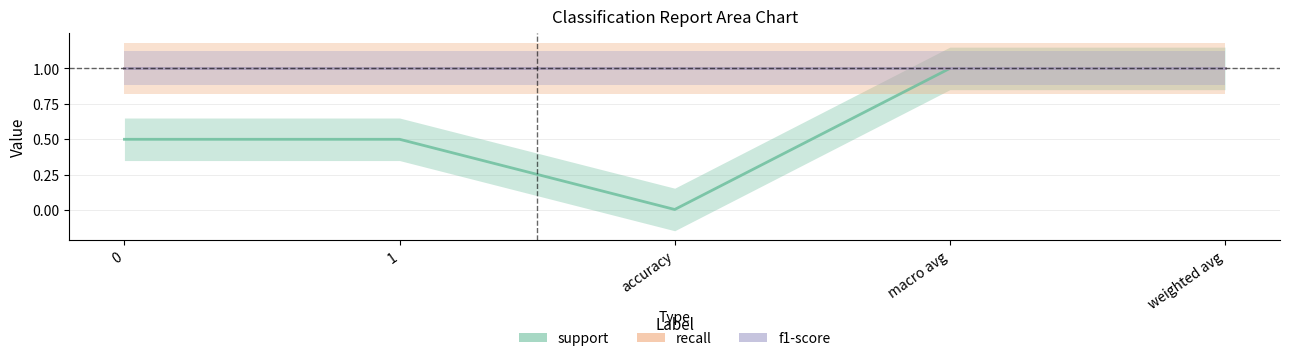

Does the chart have visible grid lines?

Yes